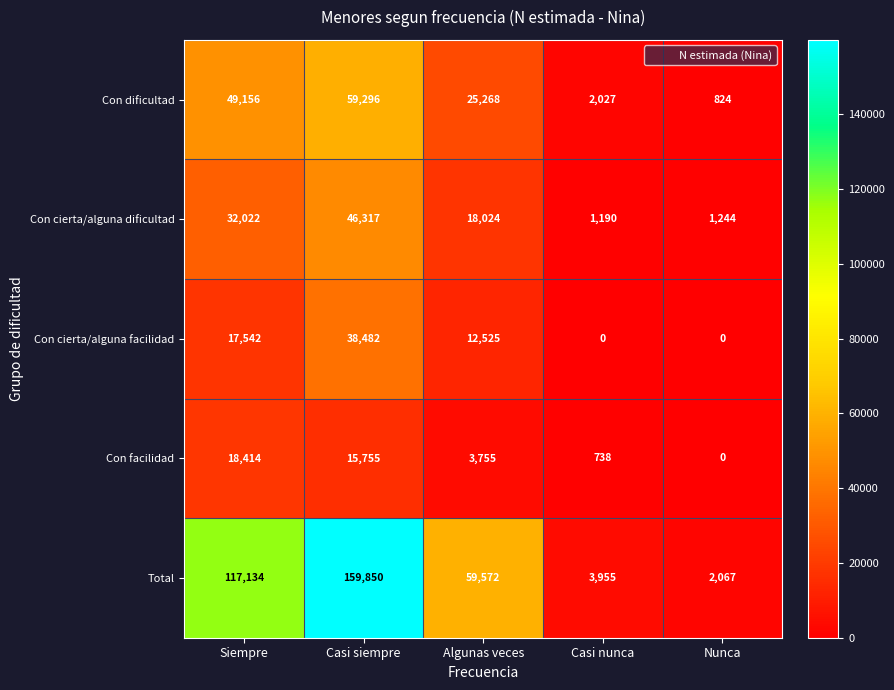

Which series has the largest range (max minus min)?

Total